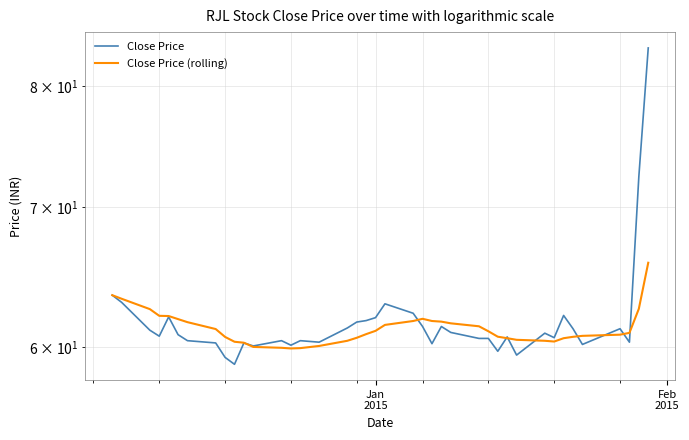

What is the highest value of the Close Price (rolling) series?

65.9